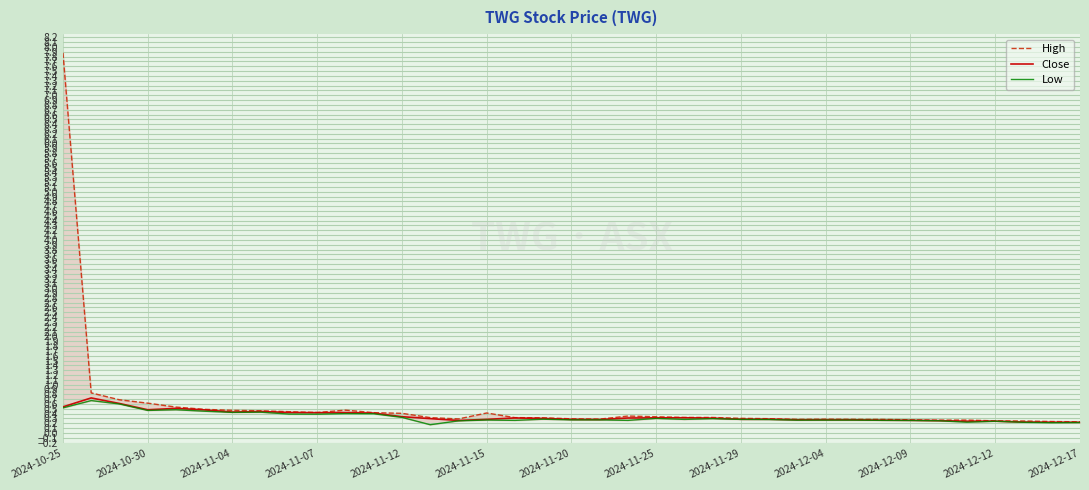

What is the sum of all High values?

21.2